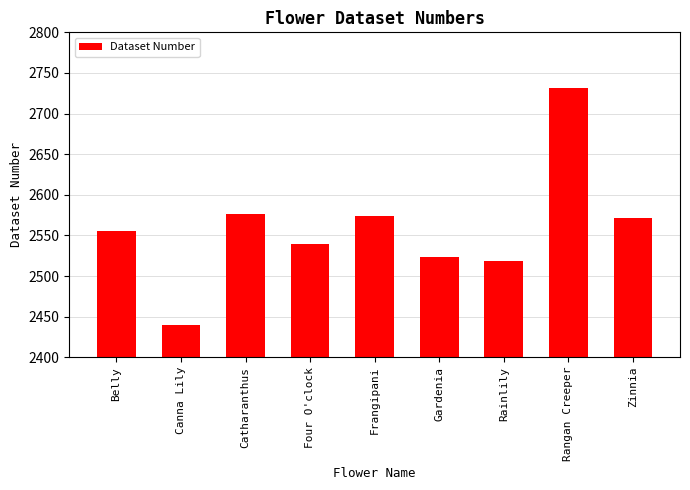

Read the value at Rangan Creeper, to the nearest 5.

2730